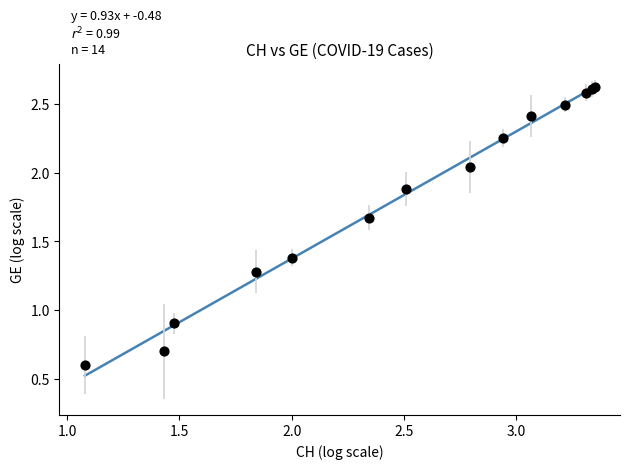

What Y value in the scatter plot is closest to 1?

0.9